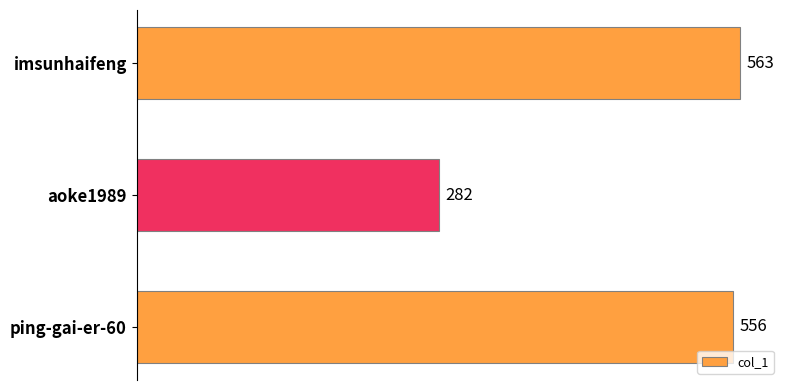

What is the sum of all values?

1401